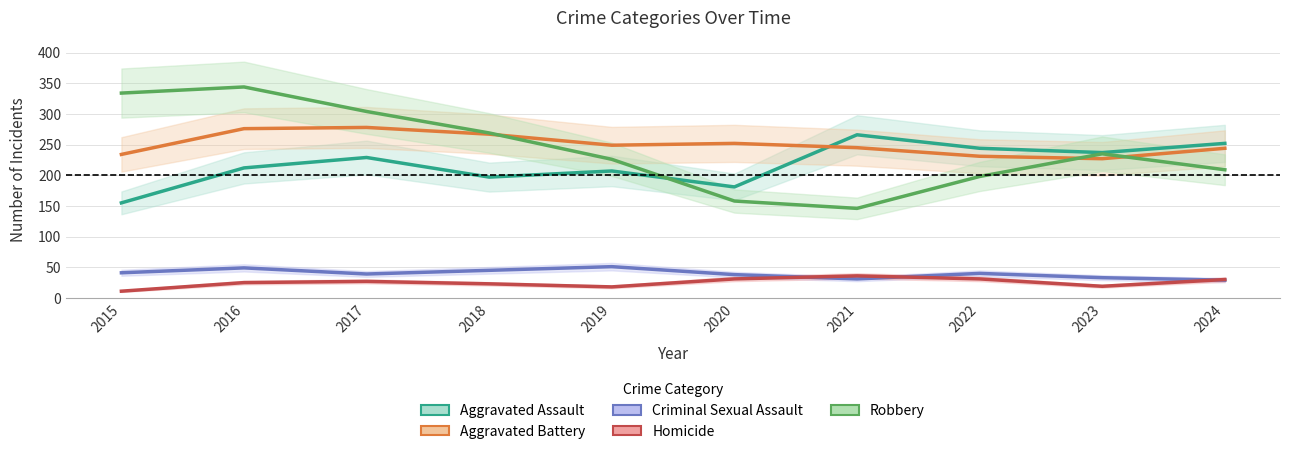

List the labels in order of Homicide value, smallest first.

2015, 2019, 2023, 2018, 2016, 2017, 2024, 2020, 2022, 2021